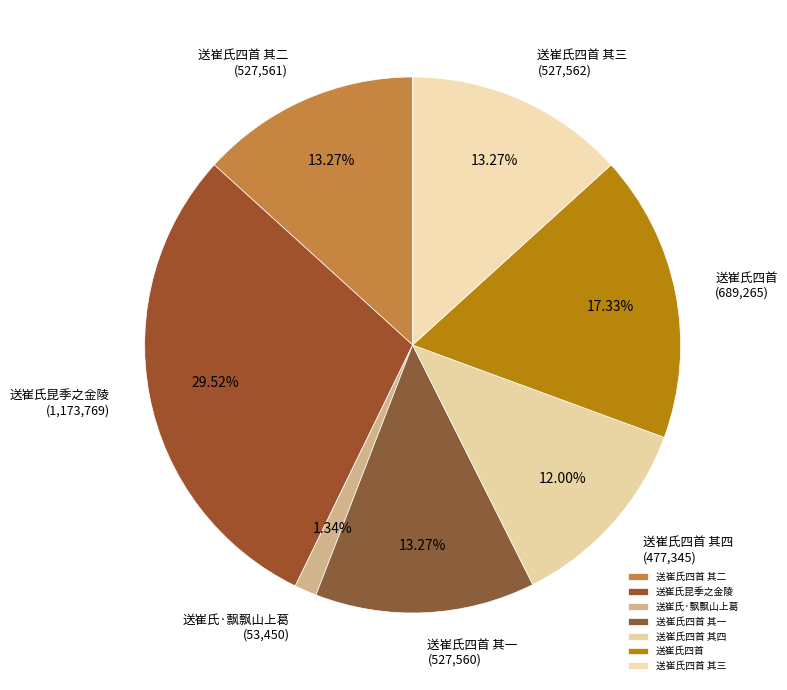

Between 送崔氏·飘飘山上葛 and 送崔氏四首 其一, which is larger?

送崔氏四首 其一